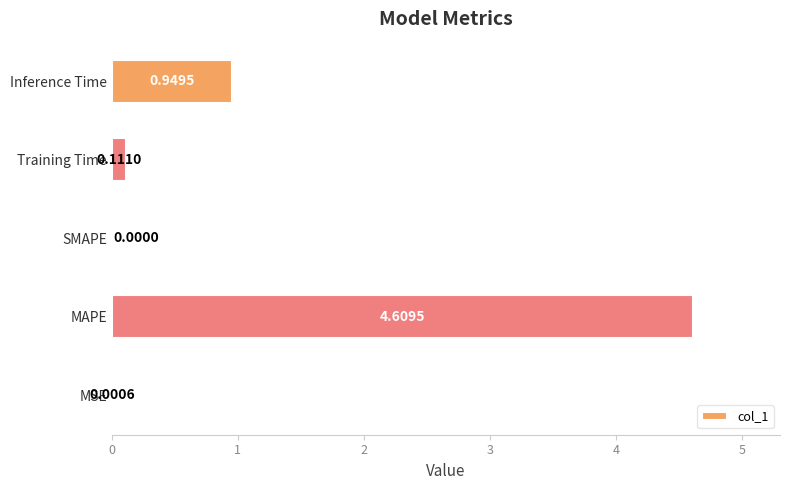

What is the change in value from MAPE to Inference Time?

-3.7